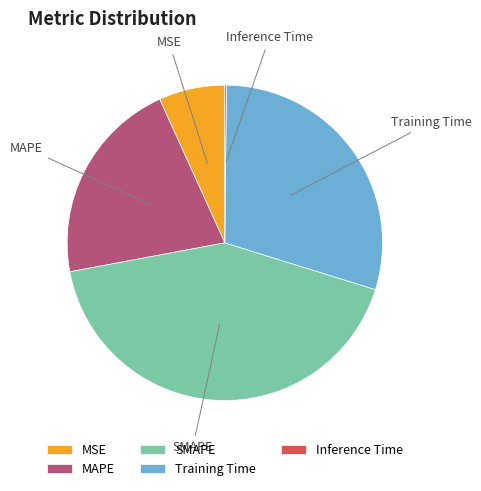

Which slice is the largest?

SMAPE